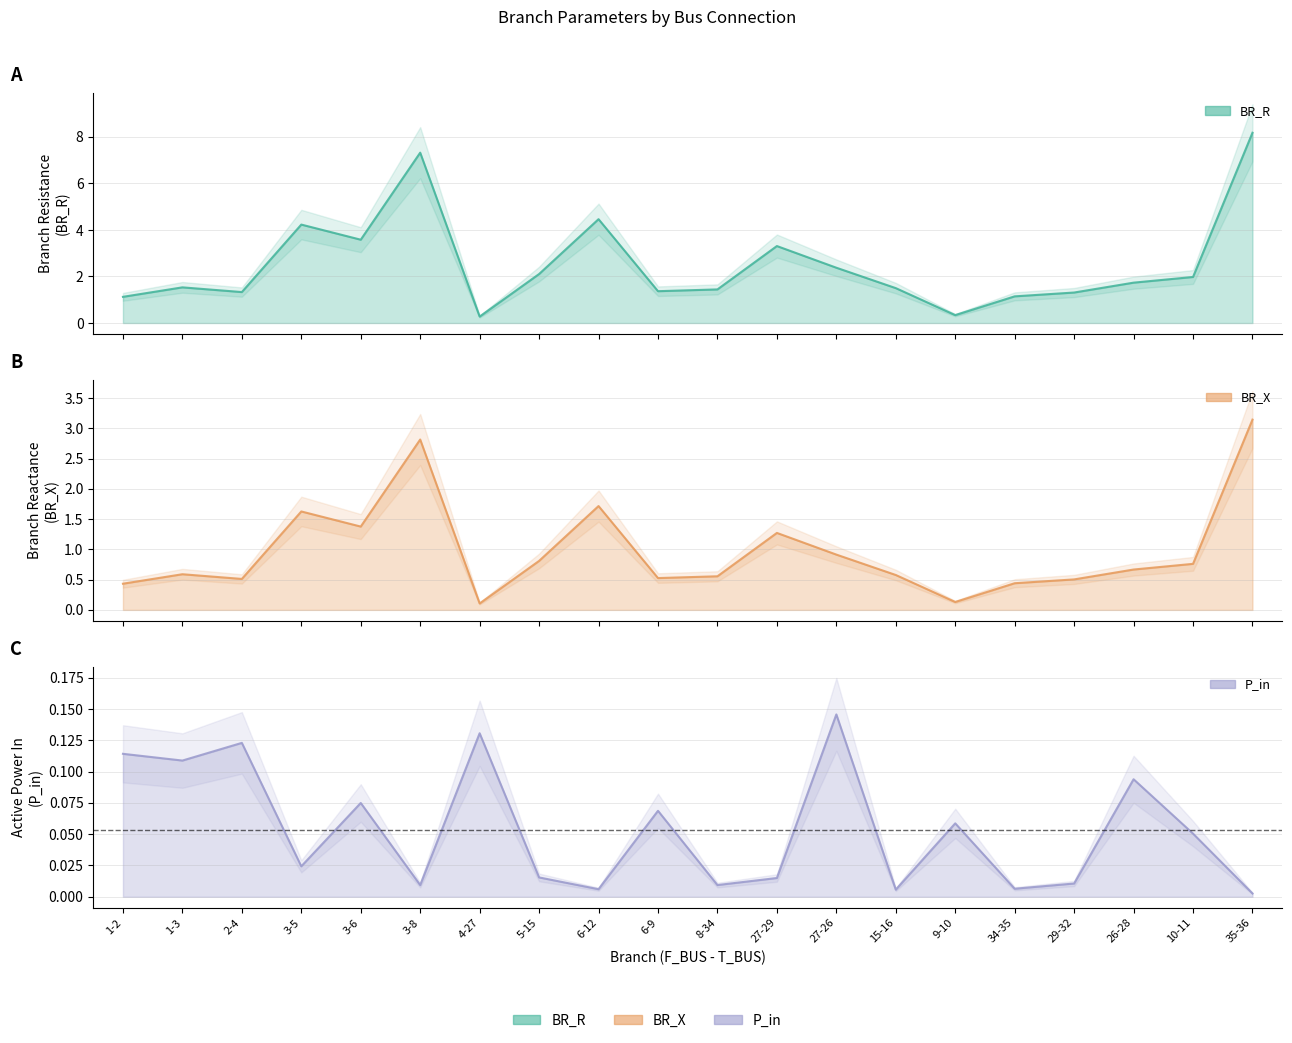

Which category has the lowest value in the BR_R series?

4-27